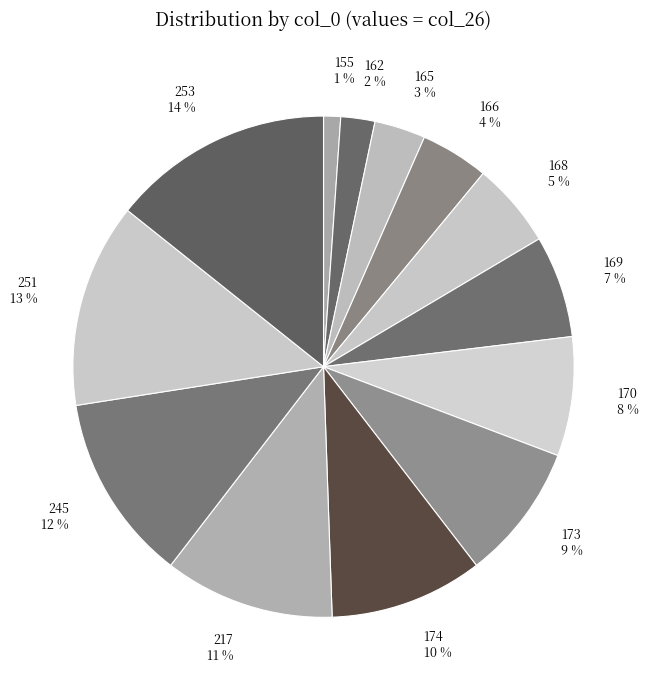

True or false: 166 4 % accounts for 4% of the total.

True